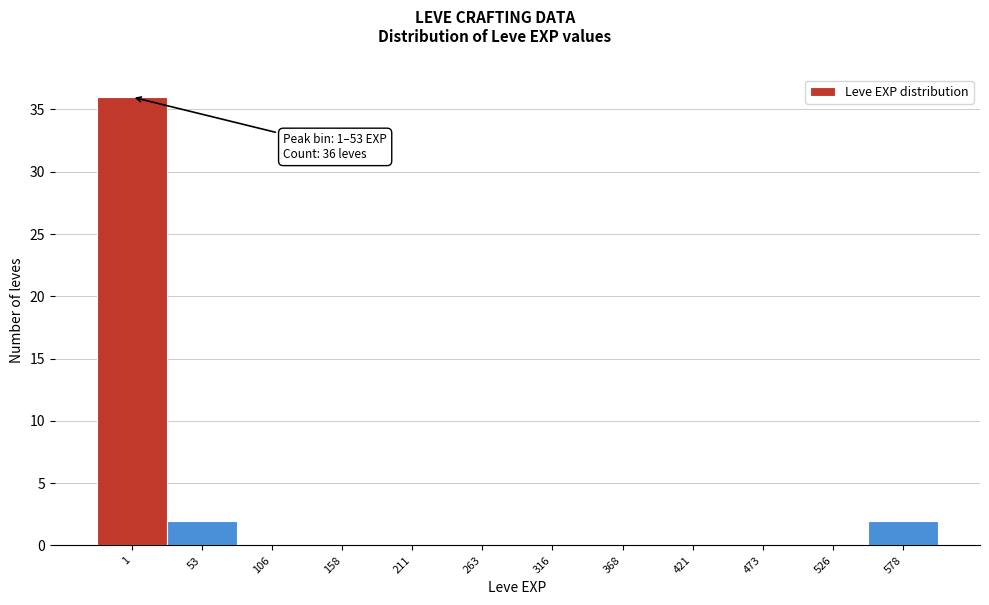

Reading left to right, extract all data points from this chart.

1=36	53=2	106=0	158=0	211=0	263=0	316=0	368=0	421=0	473=0	526=0	578=2